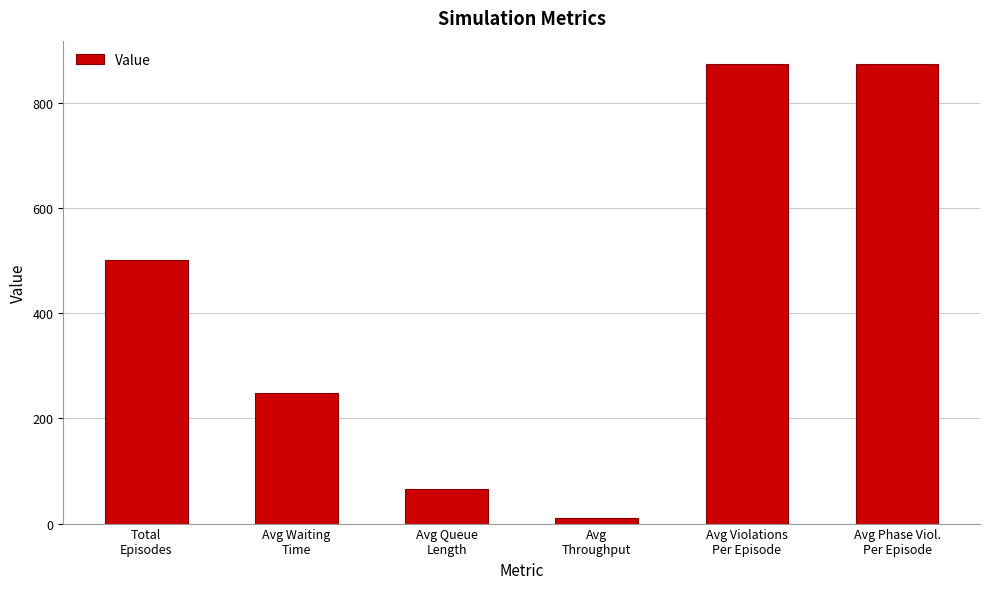

Reading left to right, what are all the values shown in this chart?

500.0	248.5	65.7	9.7	874.0	874.0